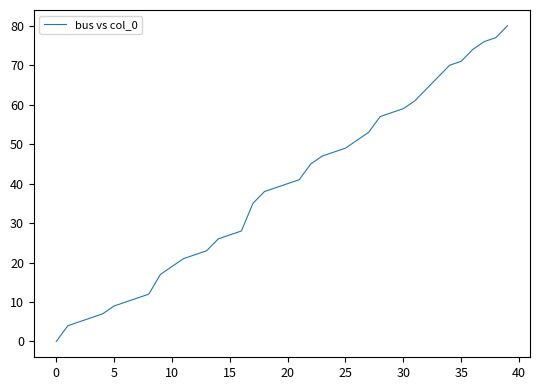

What is the maximum value shown in the chart?

80